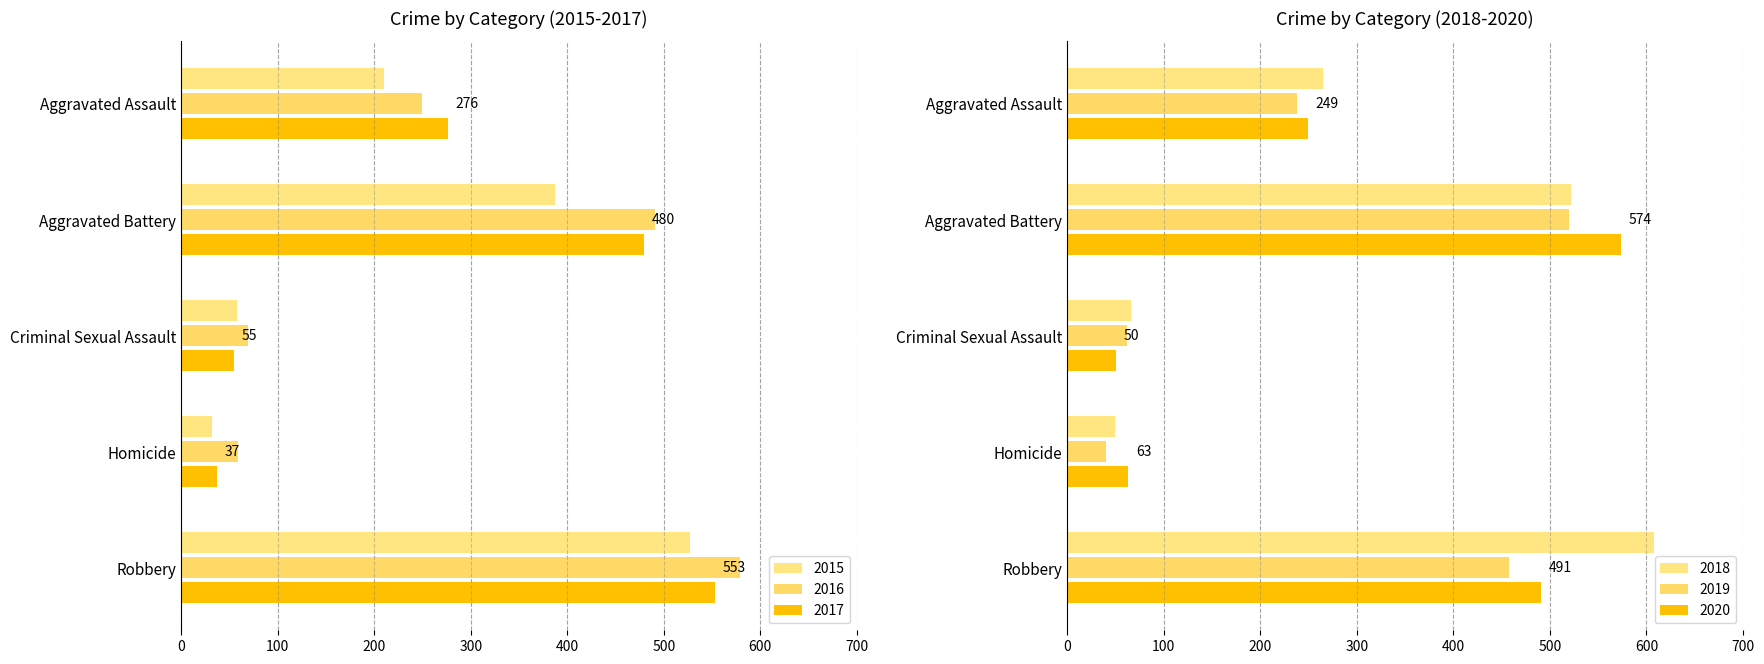

True or false: 2018 has a value of 522 at Aggravated Battery.

True